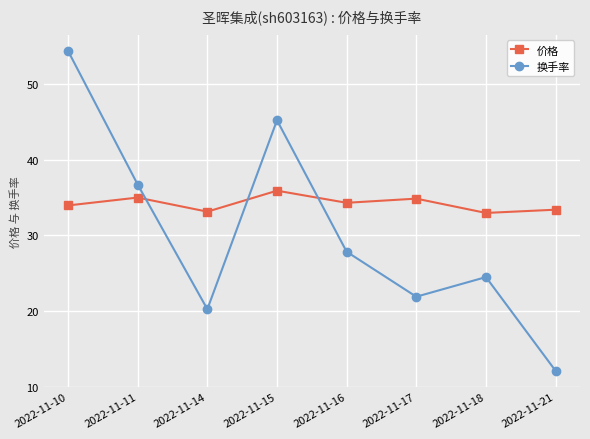

What is the minimum value shown in the chart?

12.1